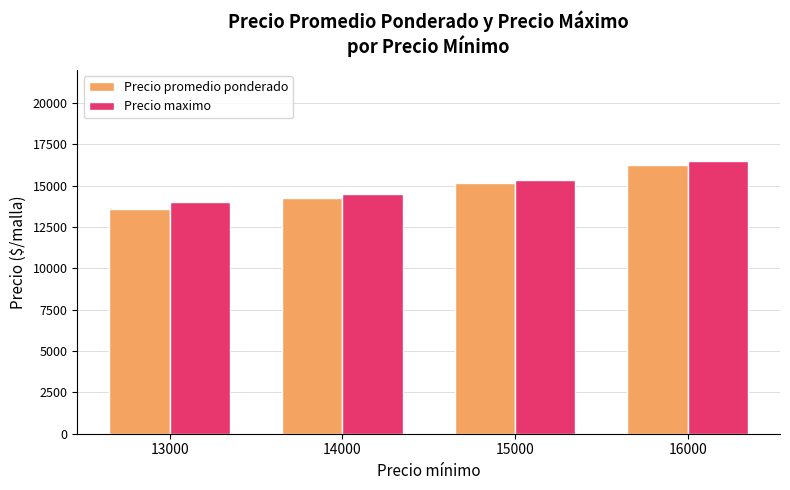

The value of Precio promedio ponderado at 16000 is 4500. True or false?

False